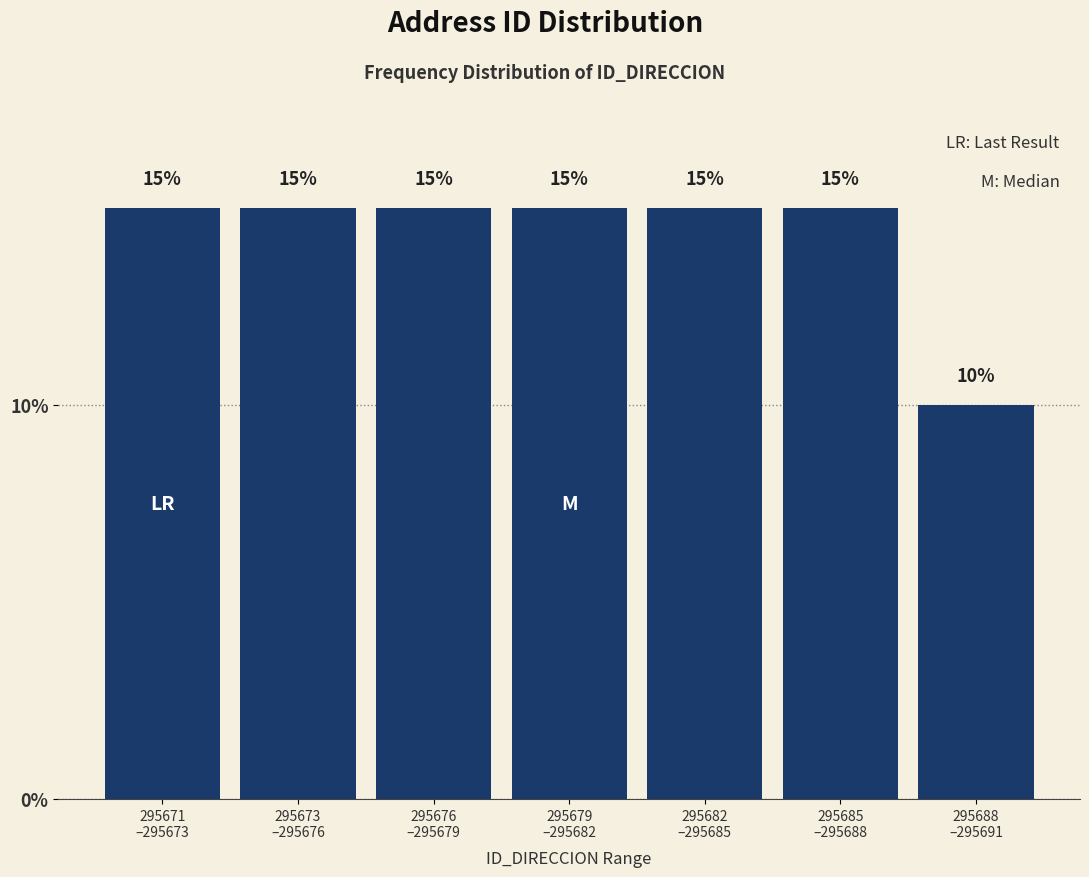

Reading left to right, transcribe all the data shown in this chart.

15	15	15	15	15	15	10